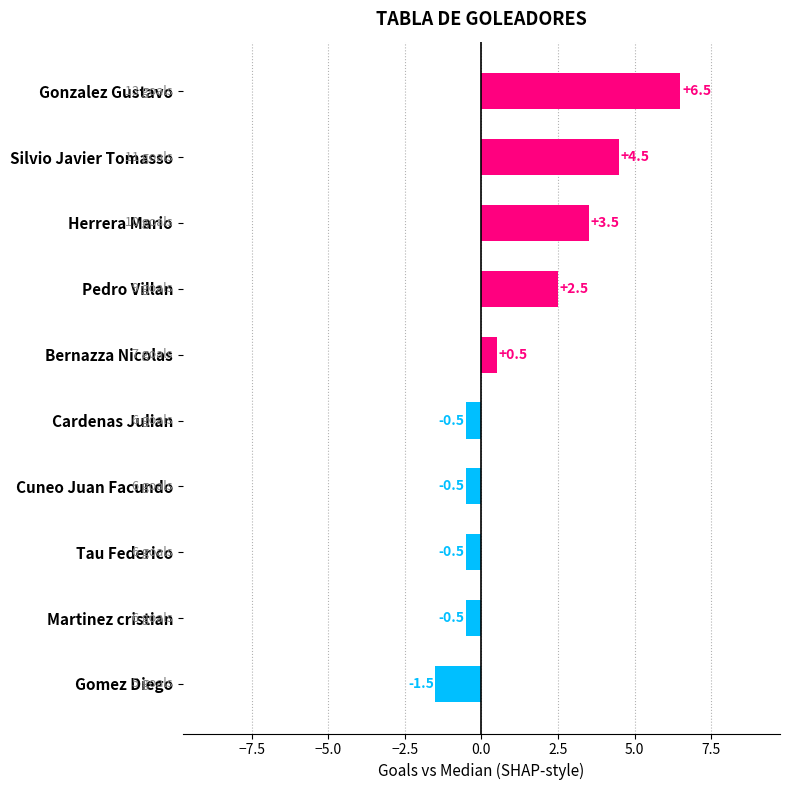

How many bars are there in total?

10